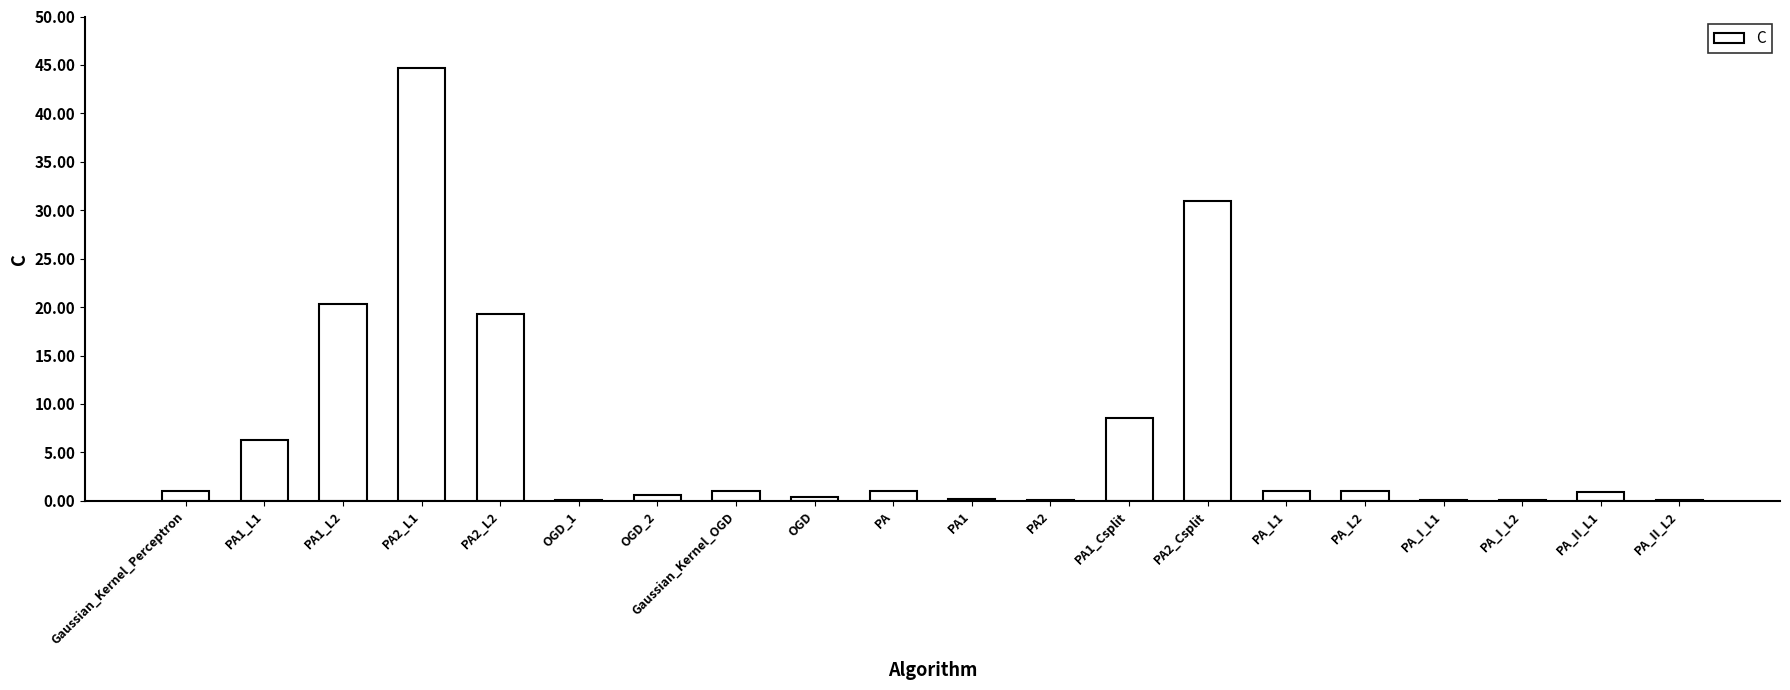

What is the average value?

6.9